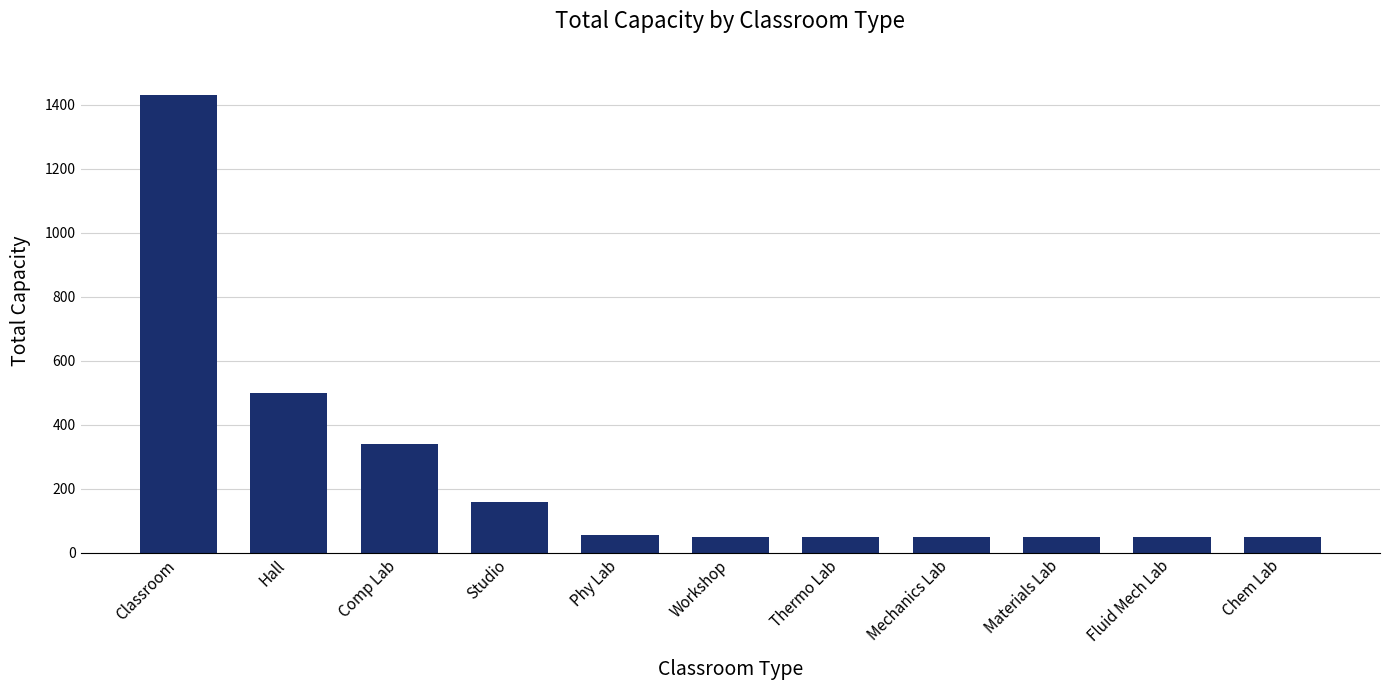

What is the average value?

253